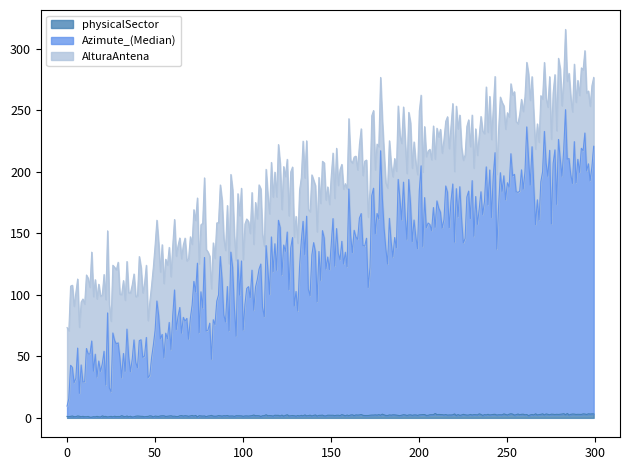

How many categories are shown in the chart?

3